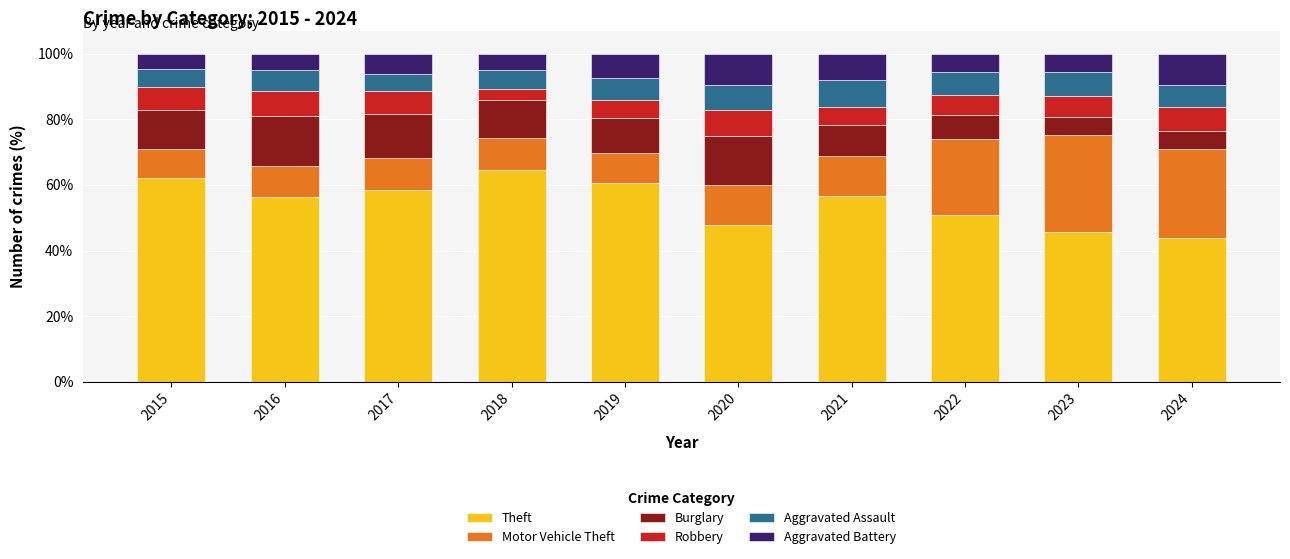

What is the average value of the Theft series?

54.7